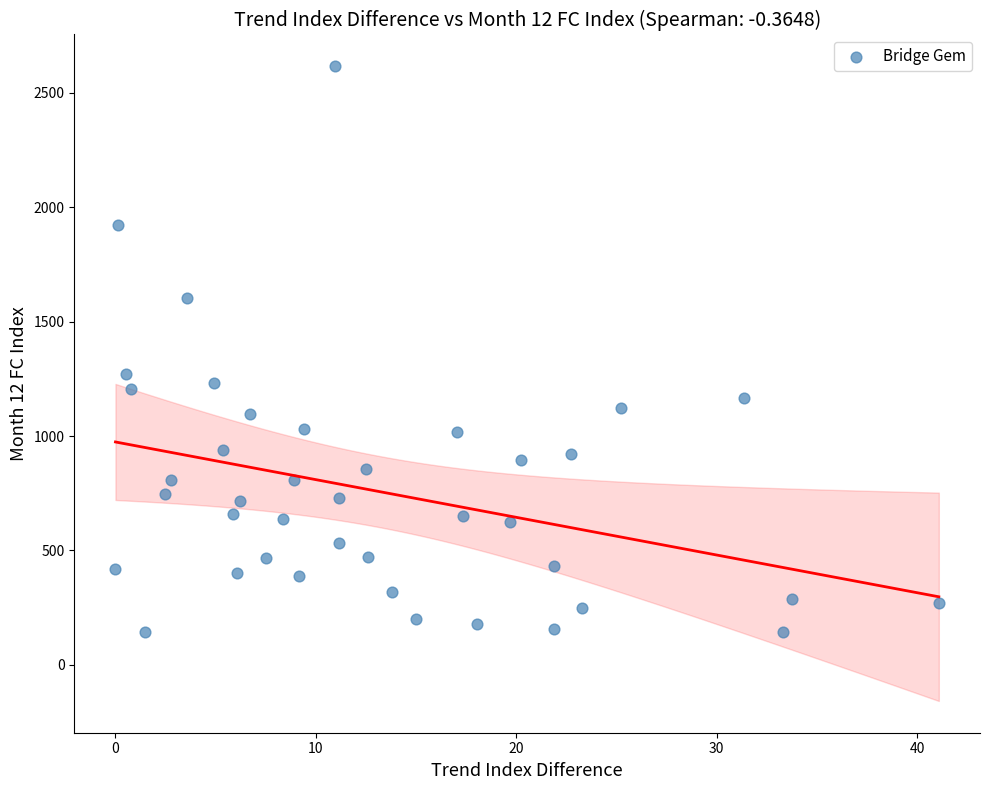

What is the range of Y values (max minus min)?

2473